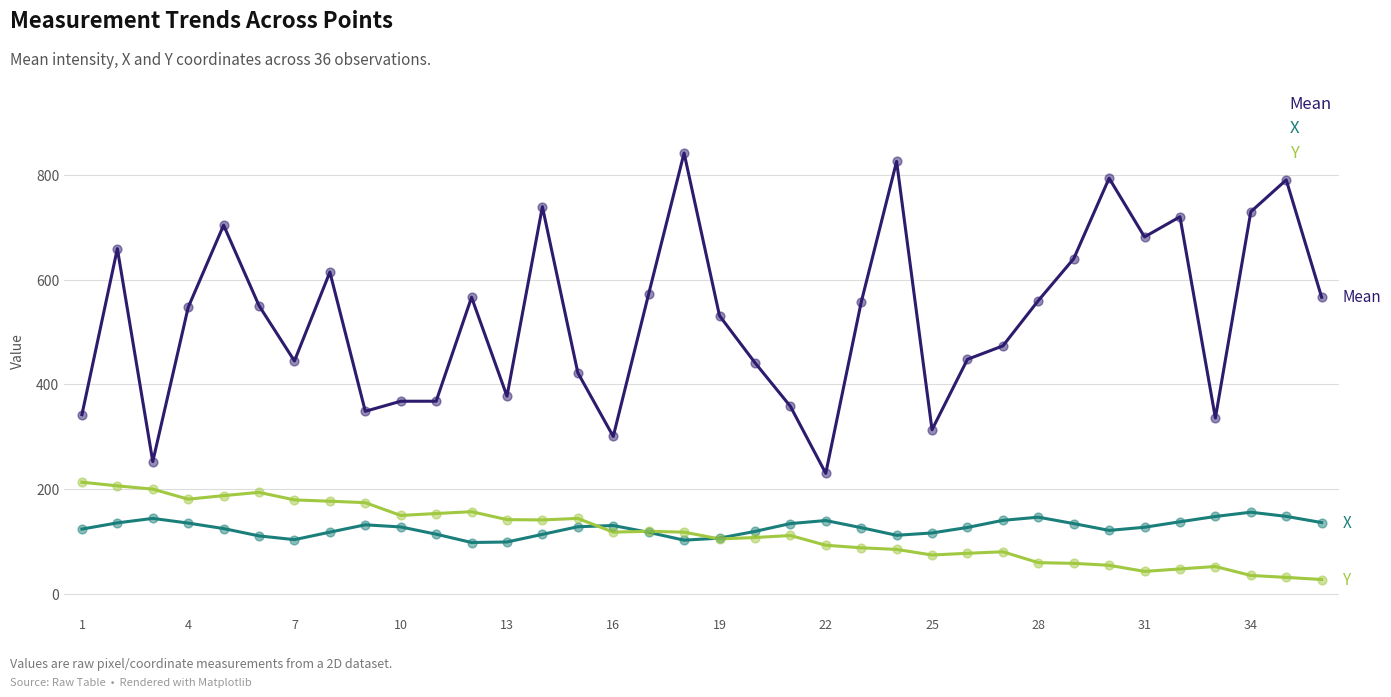

What are all the series names shown in the legend?

Mean, X, Y